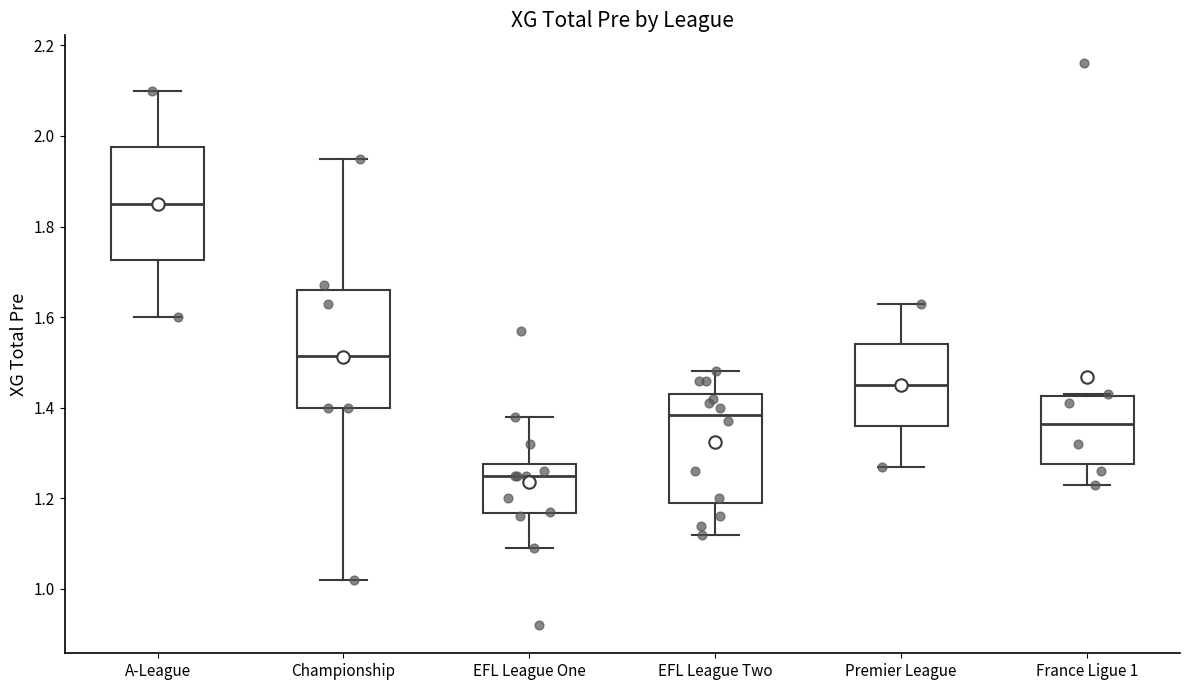

Which box has the highest median line?

A-League